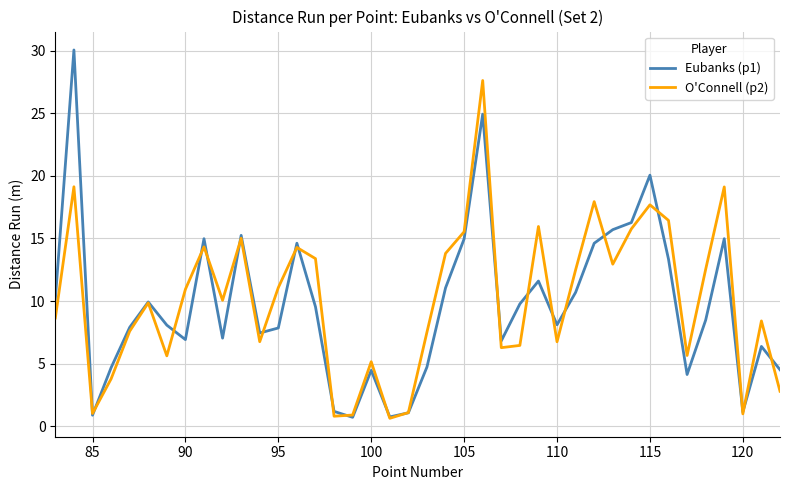

Which series has the widest spread of values?

Eubanks (p1)